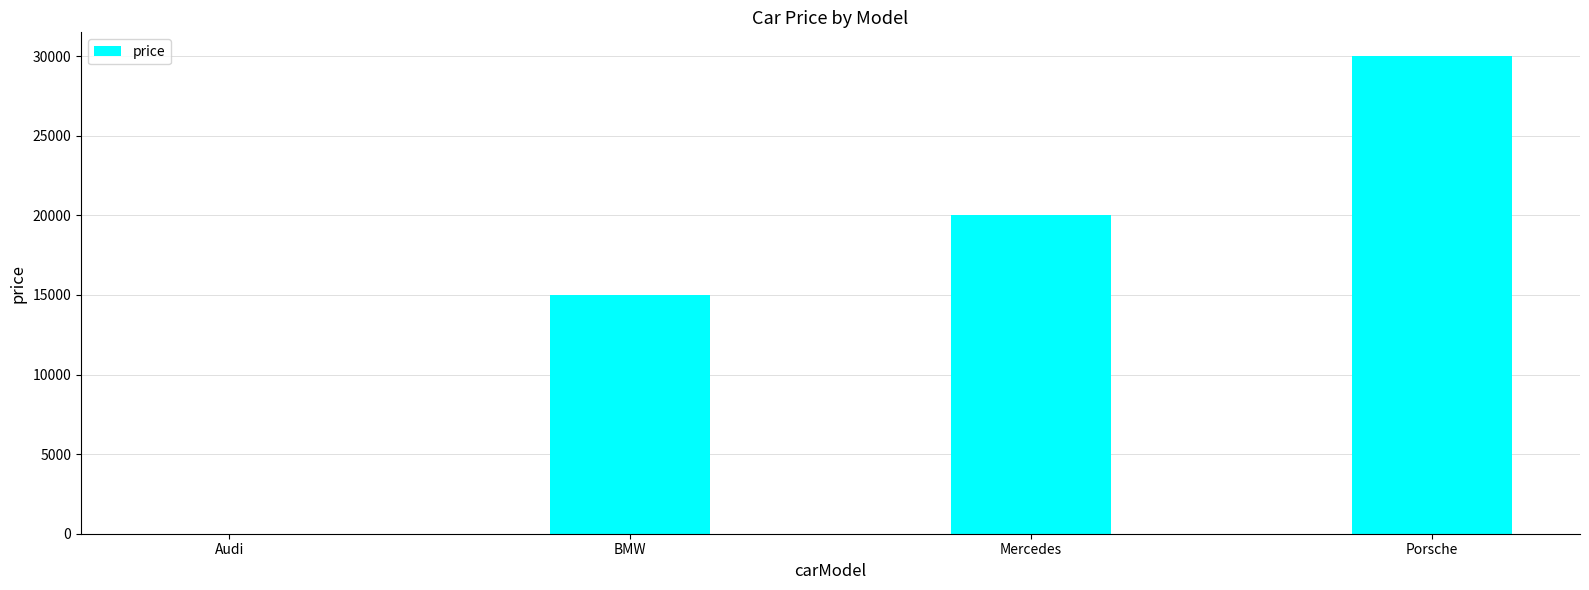

How many series are shown in this chart?

1